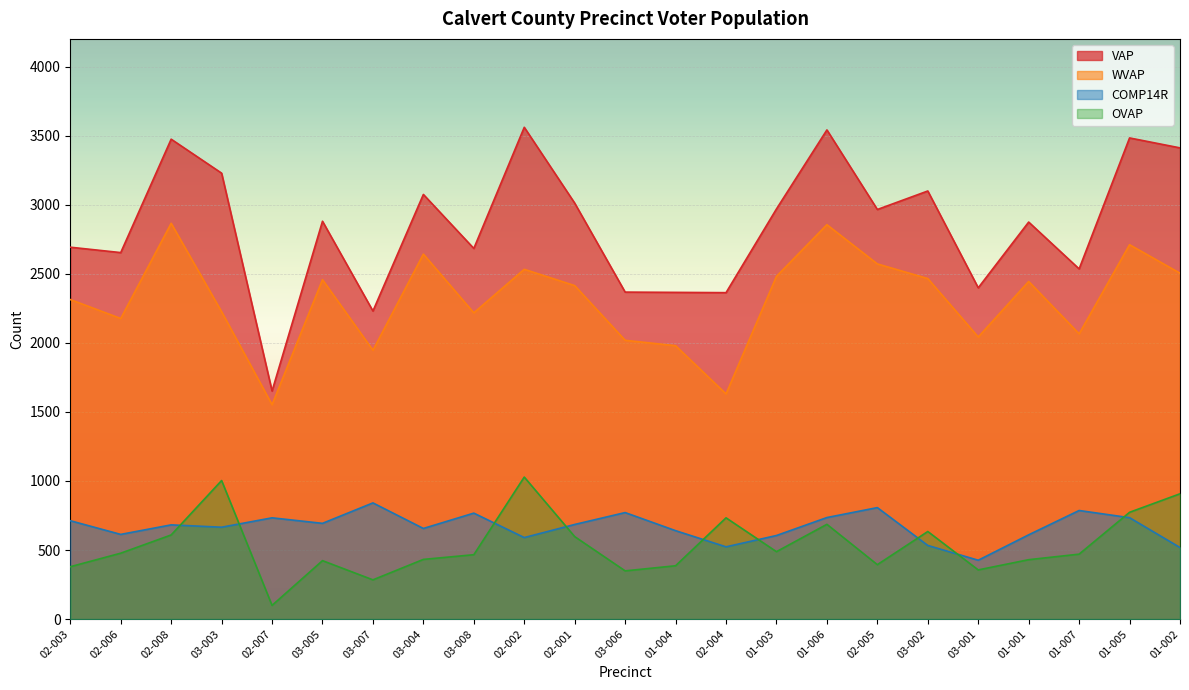

What is the sum of the OVAP values at 02-007 and 03-005?

522